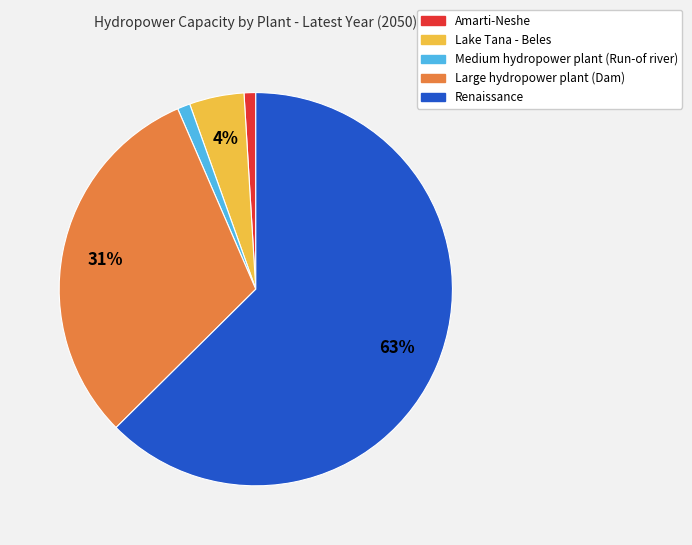

Which has a higher value, Renaissance or Medium hydropower plant (Run-of river)?

Renaissance